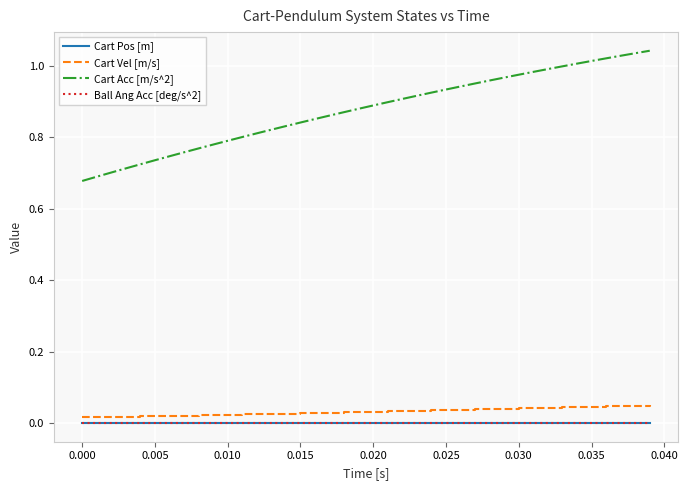

True or false: Cart Pos [m] and Ball Ang Acc [deg/s^2] cross at least once.

False